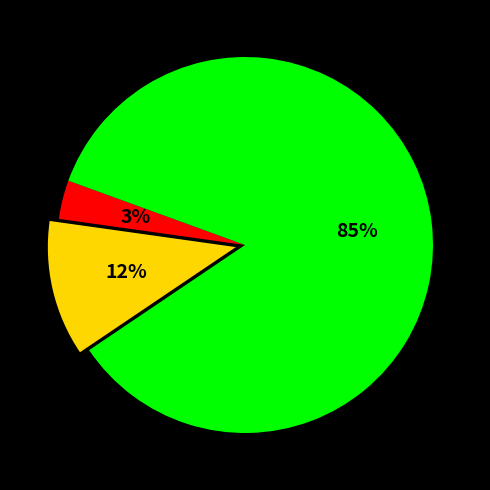

To the nearest percent, what is the difference between the largest and smallest slice percentages?

82%